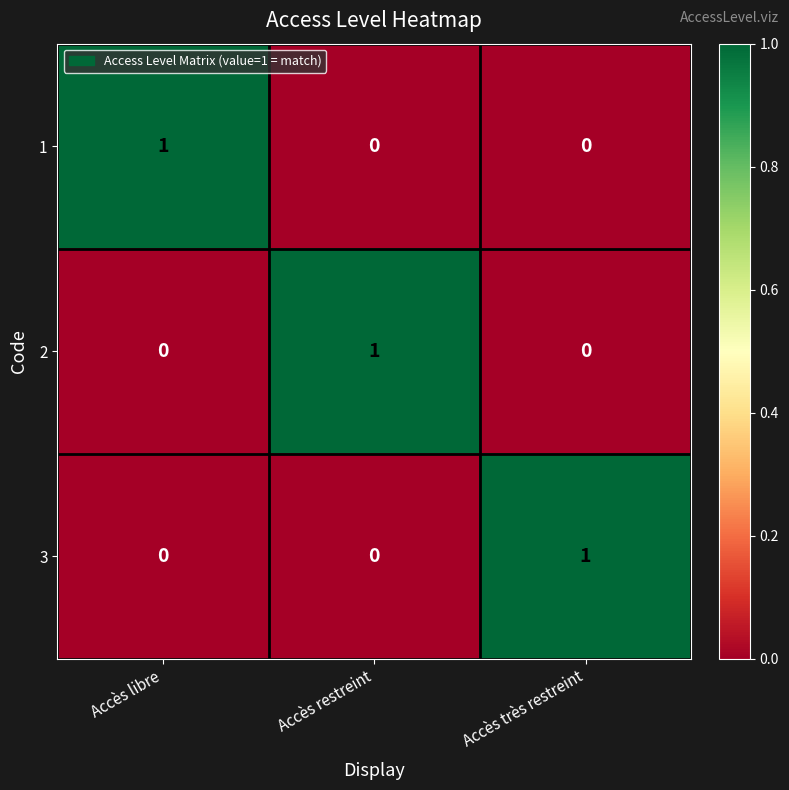

The value of 2 at Accès libre is 0. True or false?

True